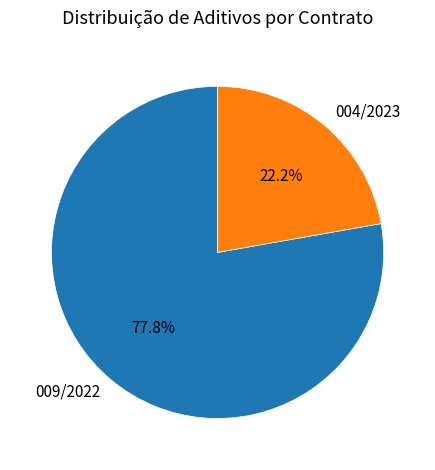

Which has a higher value, 004/2023 or 009/2022?

009/2022